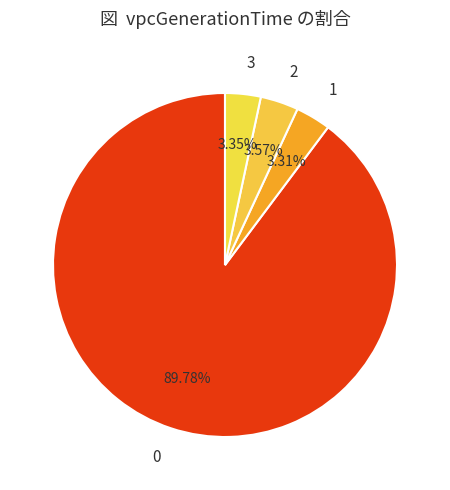

What is the ratio of the value at 3 to the value at 1?

1.0